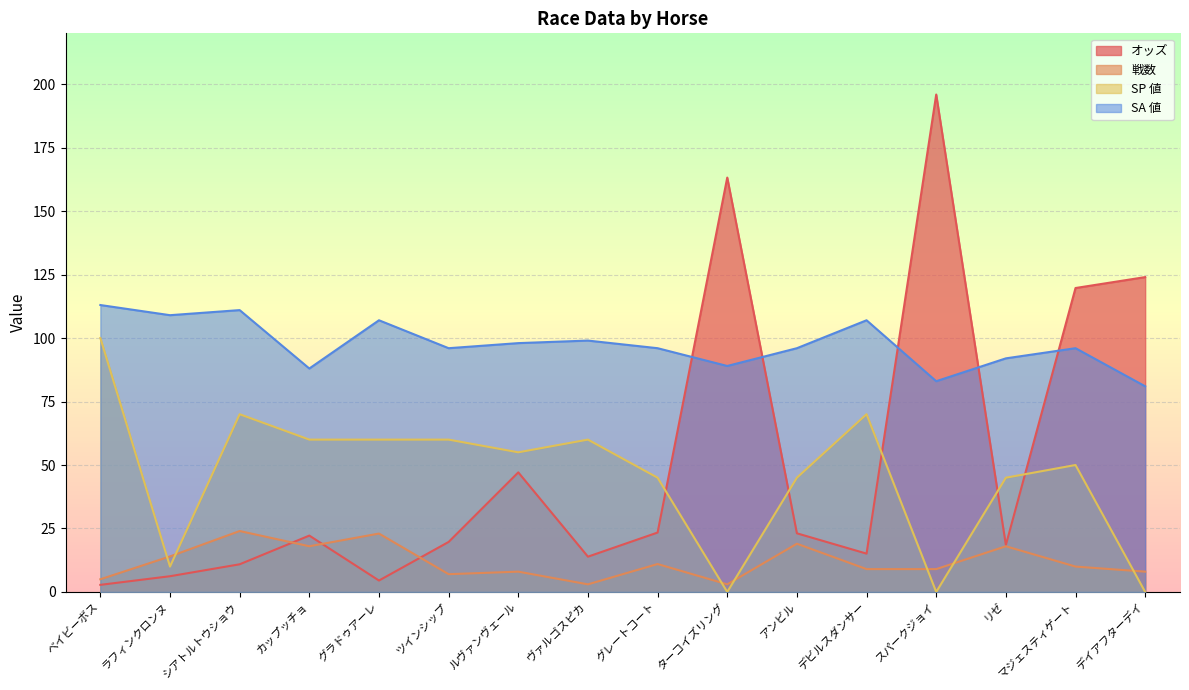

What is the label of the 6th point from the left?

ツインシップ